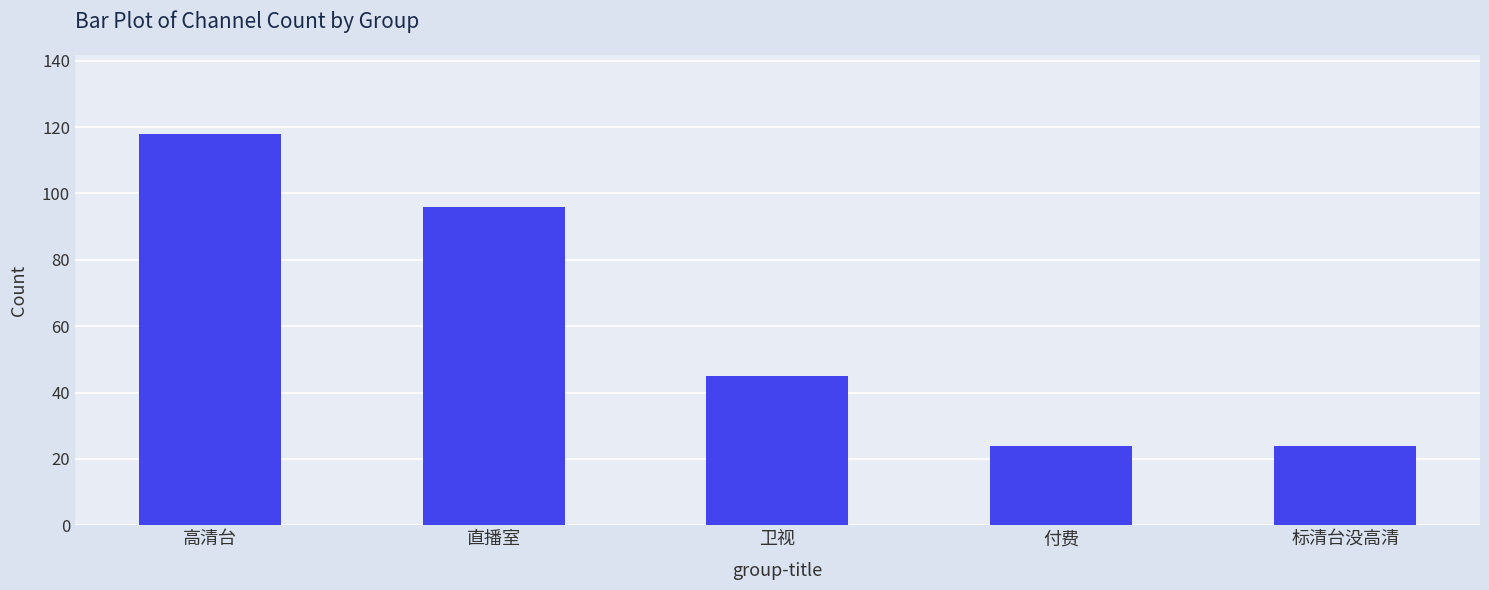

What is the sum of all values?

307